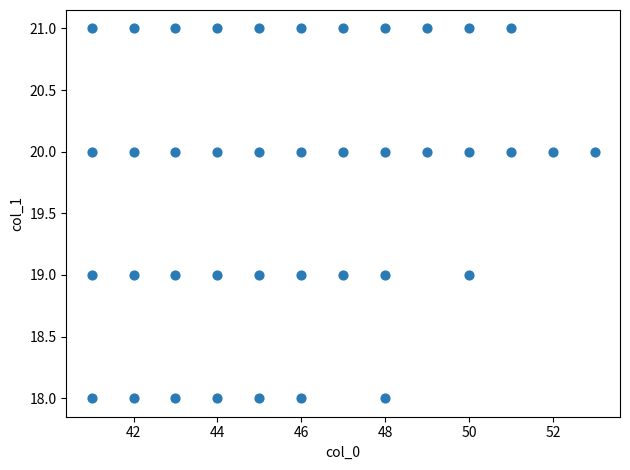

What is the range of Y values (max minus min)?

3